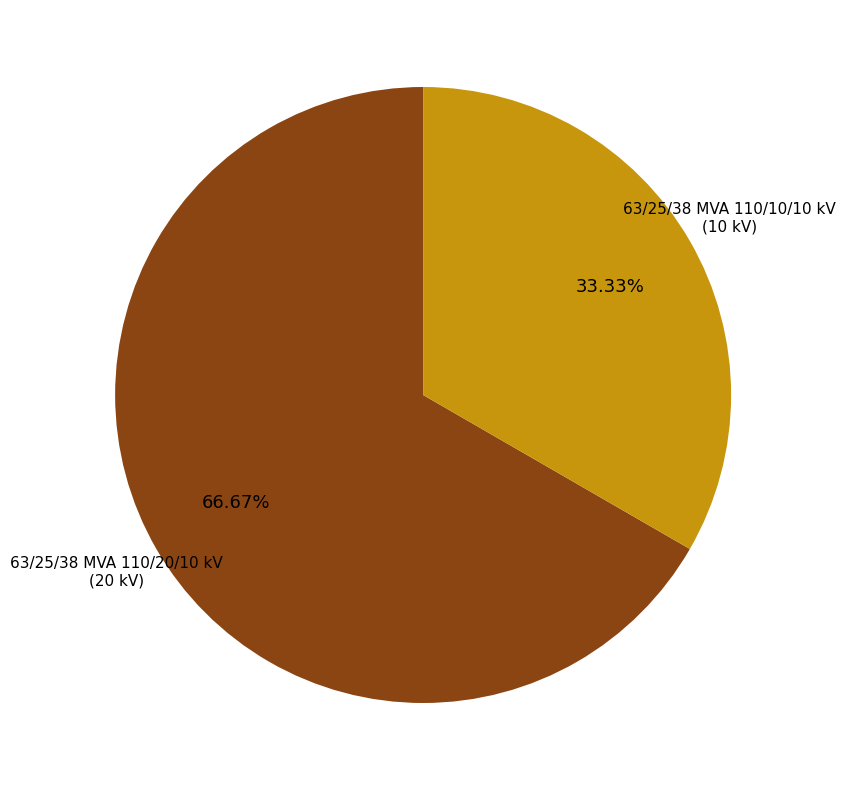

Which slice is the largest?

63/25/38 MVA 110/20/10 kV